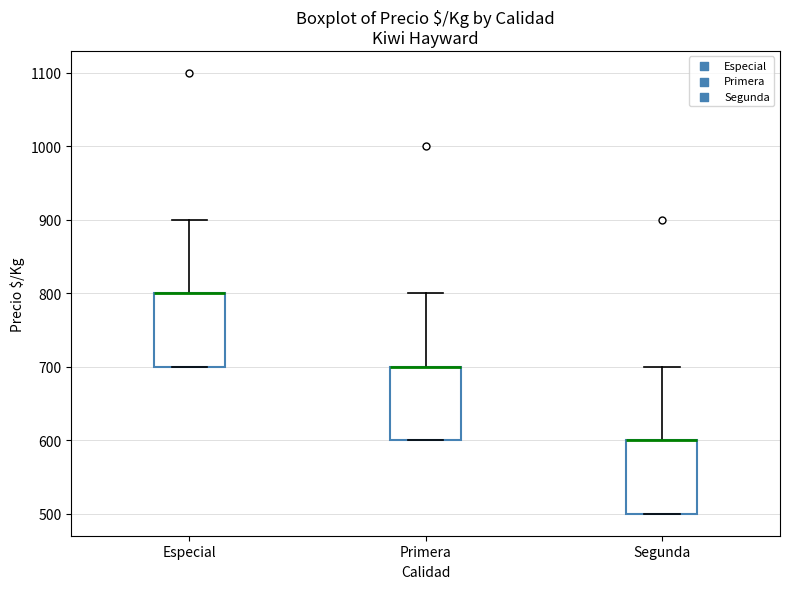

Reading left to right, transcribe this box plot: for each box, give where its median line is, the range the box spans, and where its two whiskers end, as read against the y-axis. The values are not printed on the chart, so give them approximately, as read against the axis.

Especial: median 800 (drawn on the box's upper edge), box 700 to 800, whiskers 700 to 900
Primera: median 700 (drawn on the box's upper edge), box 600 to 700, whiskers 600 to 800
Segunda: median 600 (drawn on the box's upper edge), box 500 to 600, whiskers 500 to 700